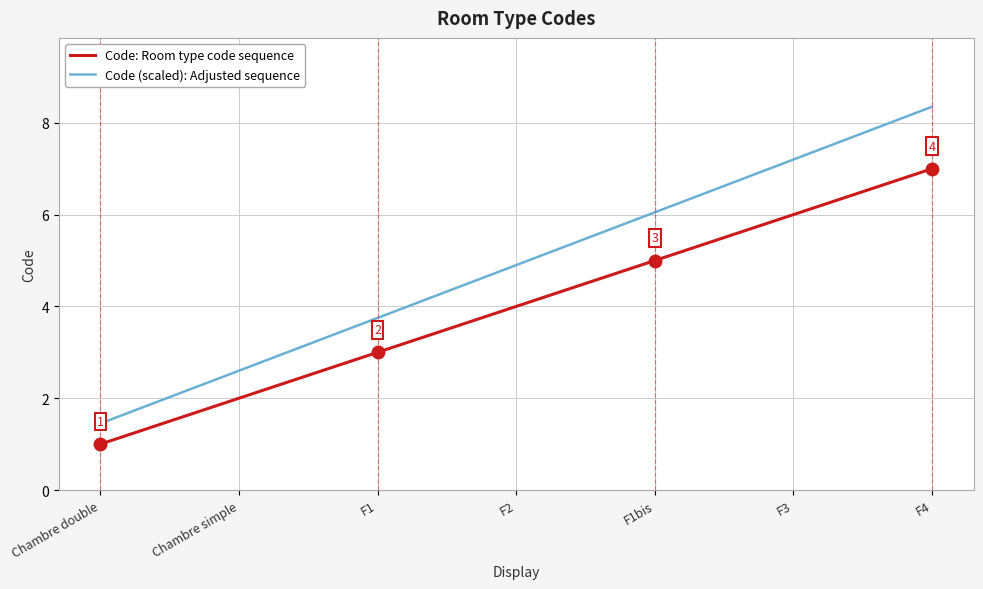

What is the average value of the Code (scaled): Adjusted sequence series?

4.9